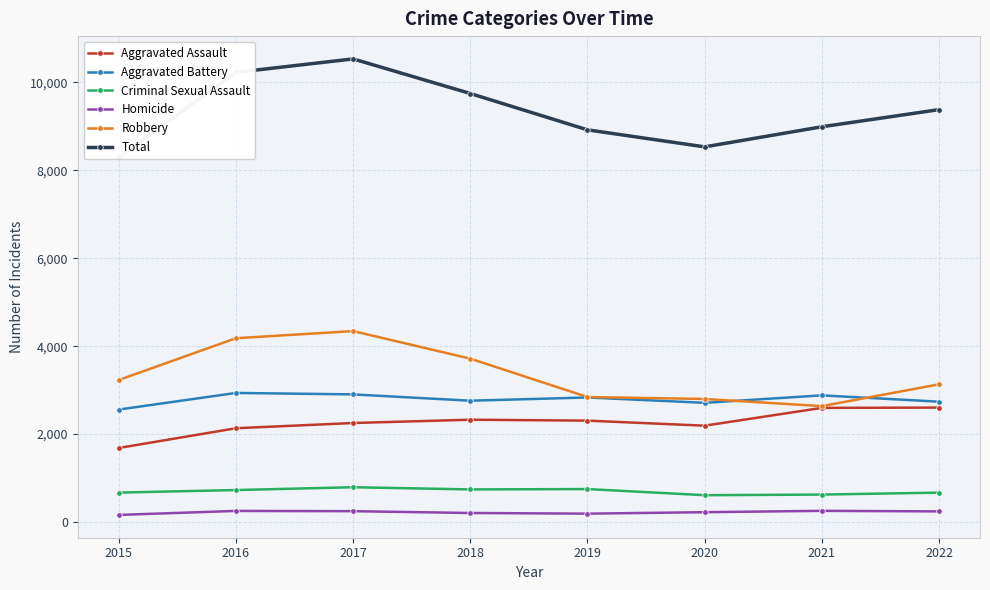

Where is Total nearest to the value 9419?

2022